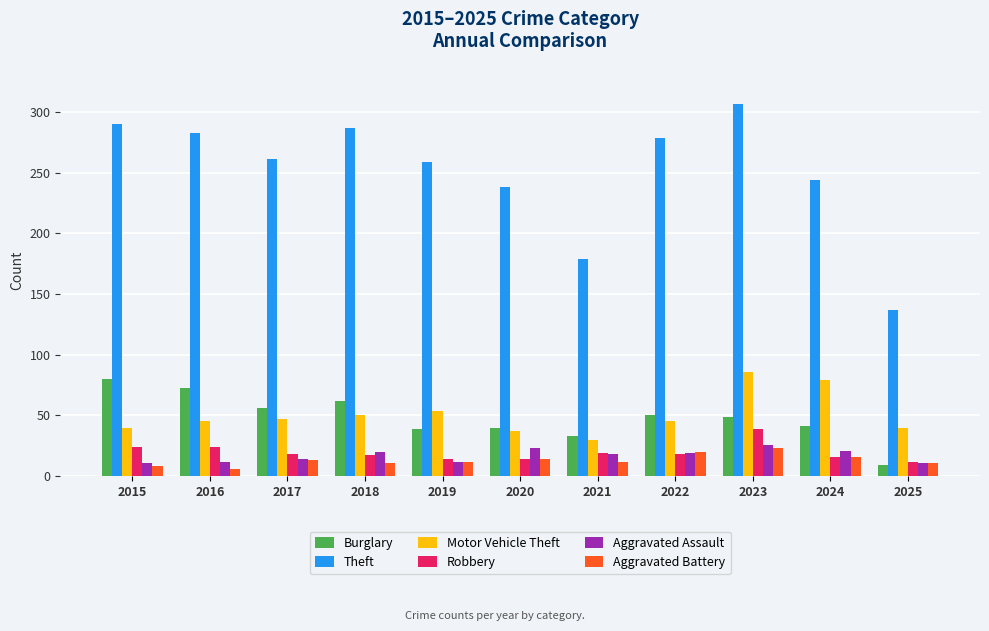

At which label is Theft closest to 222?

2020